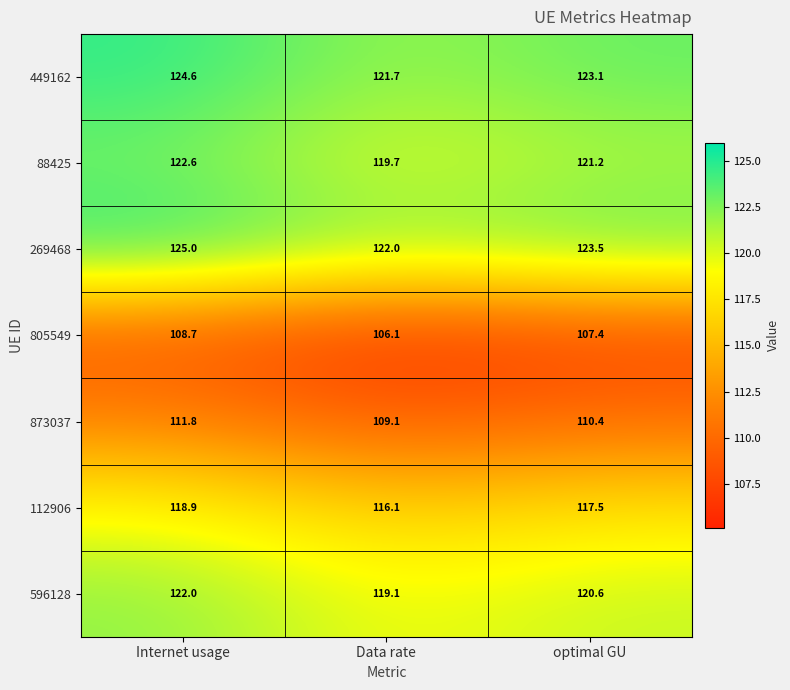

What is the total value across all series at optimal GU?

823.7